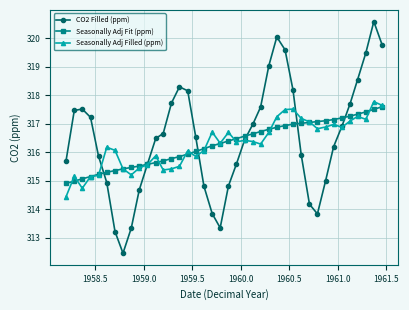

At how many categories does at least one series exceed 318?

10